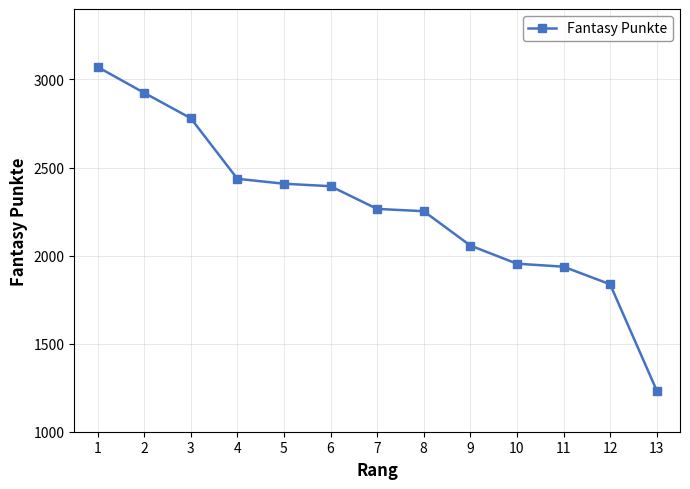

Is it true that the value at 4 is 2436?

True